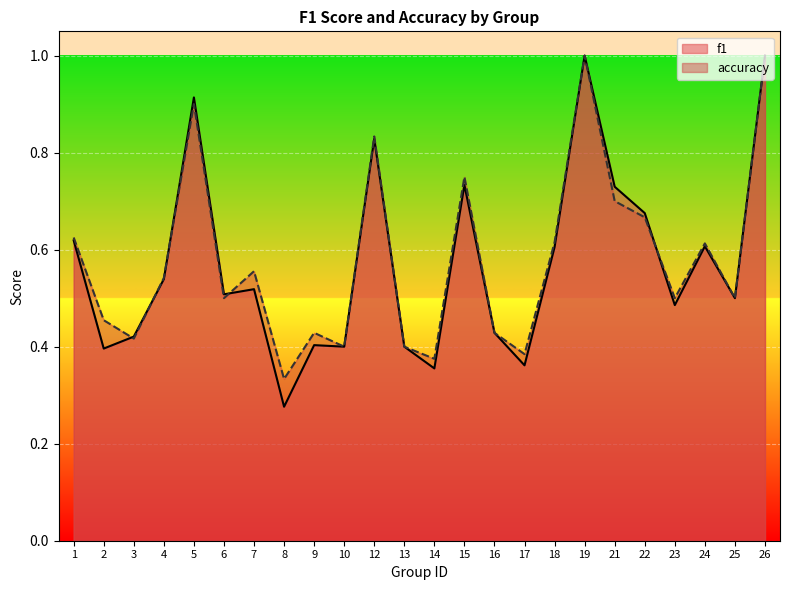

What is the difference between the maximum and minimum values in the accuracy series?

0.7